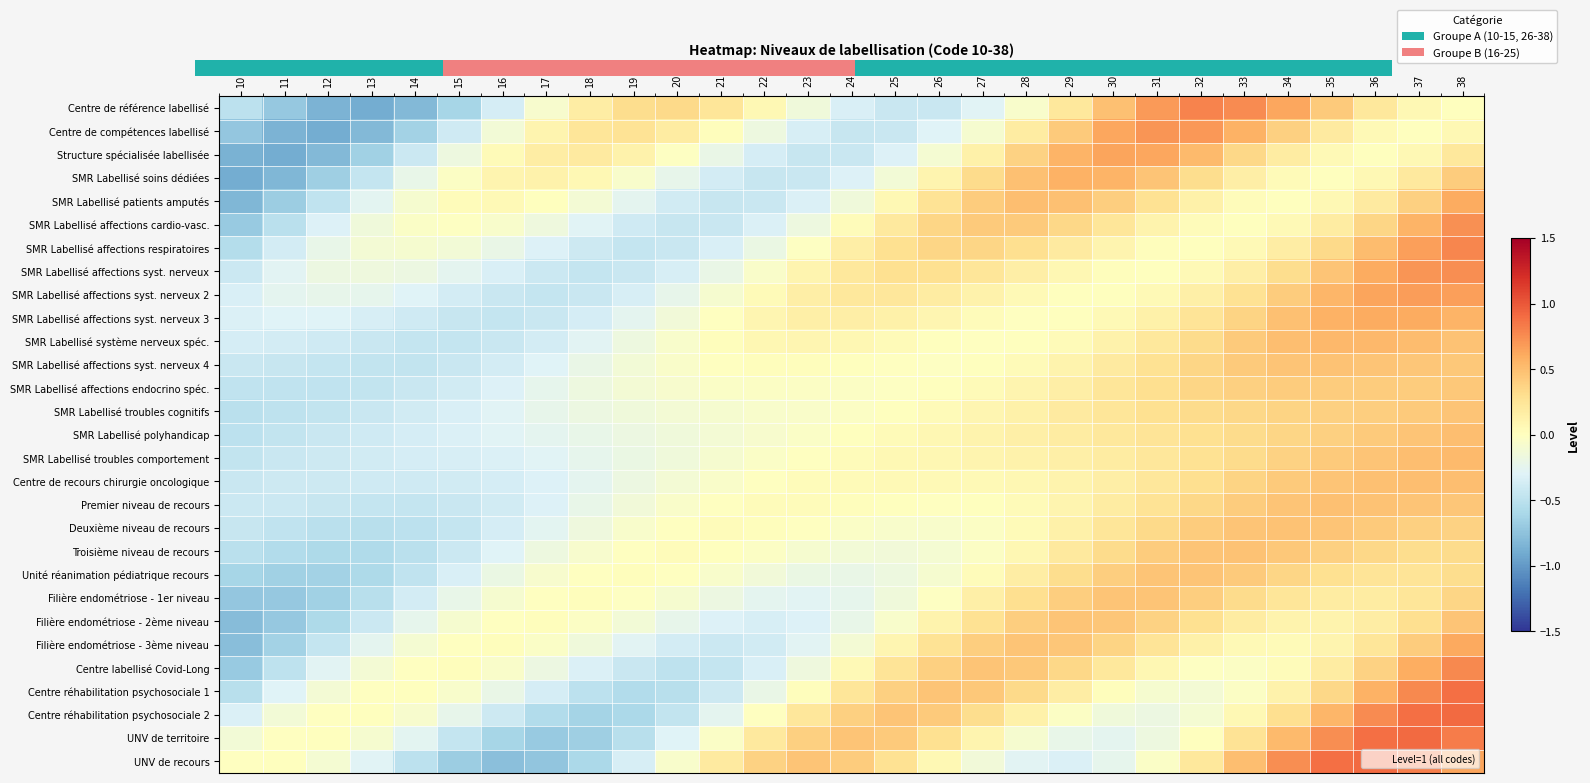

At how many categories does at least one series exceed 0?

28